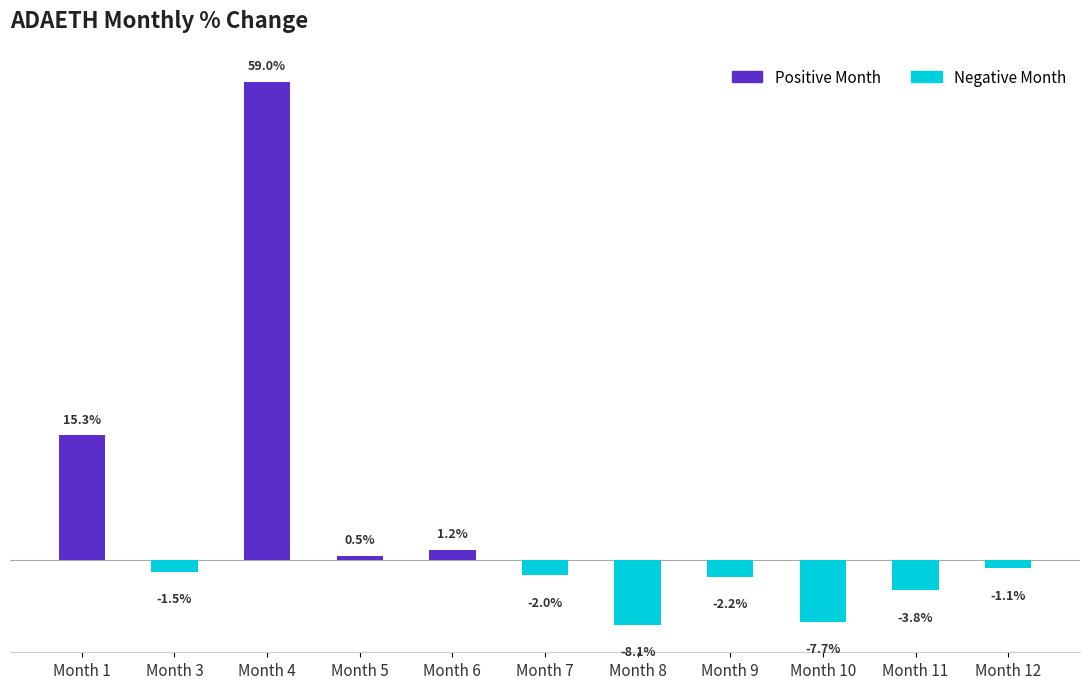

List the labels in order of value, largest first.

Month 4, Month 1, Month 6, Month 5, Month 12, Month 3, Month 7, Month 9, Month 11, Month 10, Month 8